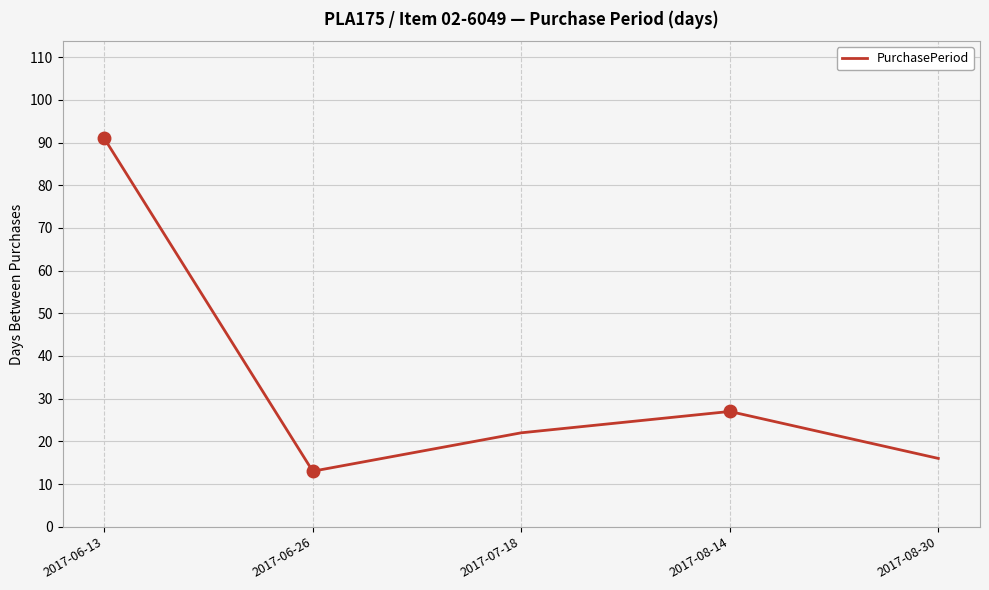

Does the chart display data point markers on the line(s)?

No